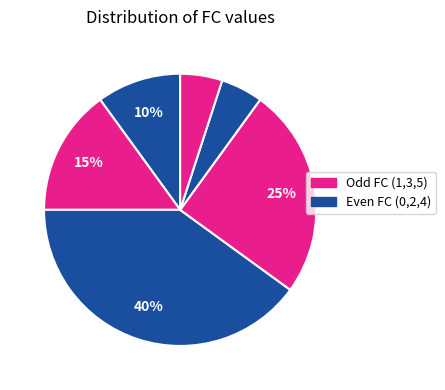

How many slices are in this pie chart?

6